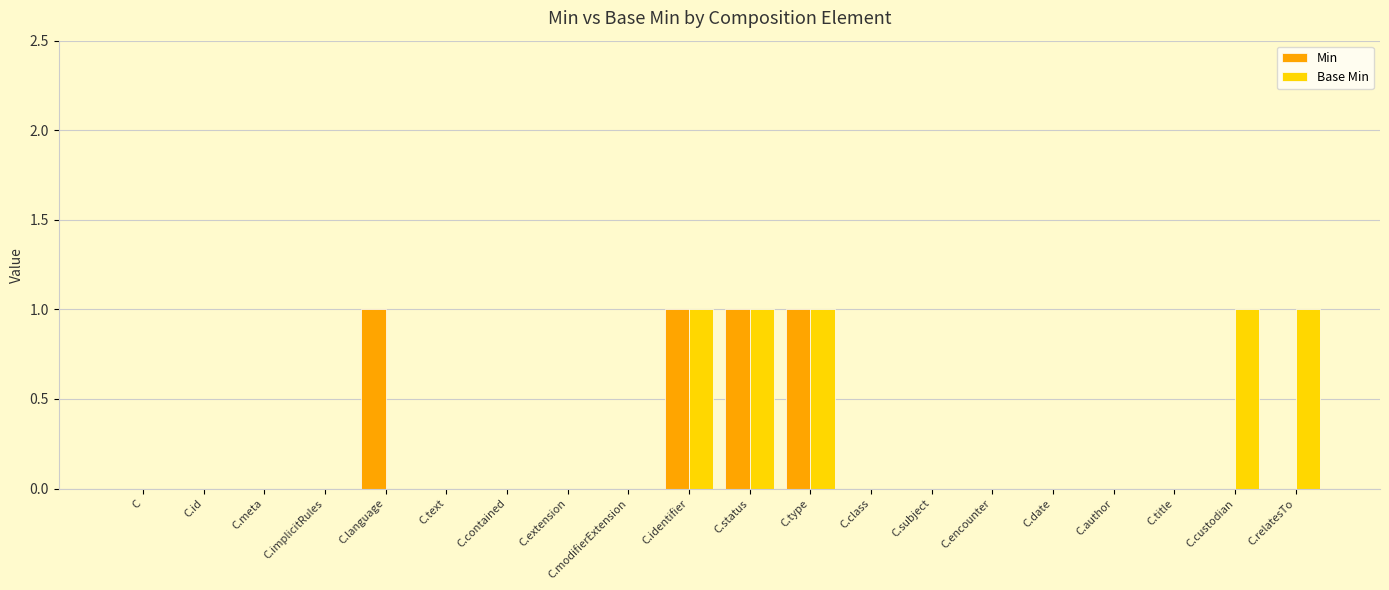

The value of Base Min at C.id is 0. True or false?

True